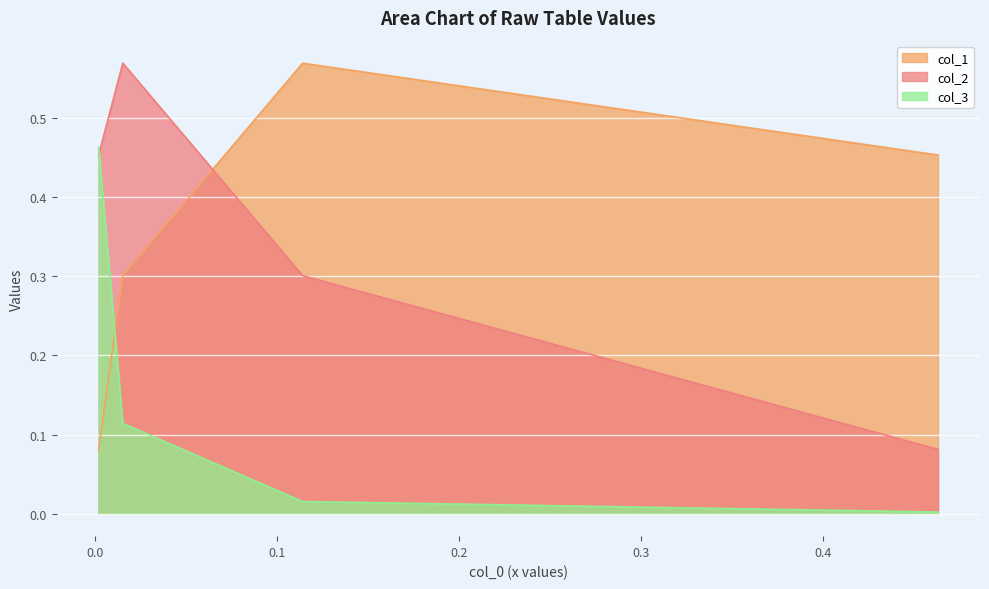

Which label corresponds to the smallest value in the chart?

0.4633033621971287